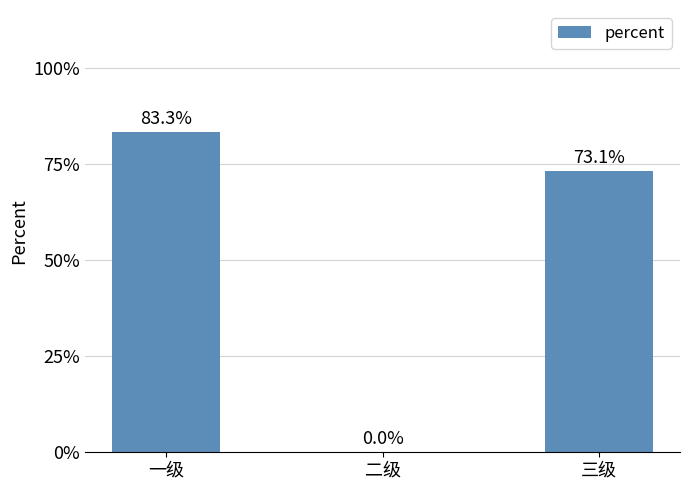

Reading left to right, list all the values displayed in this chart.

一级=0.8	二级=0.0	三级=0.7